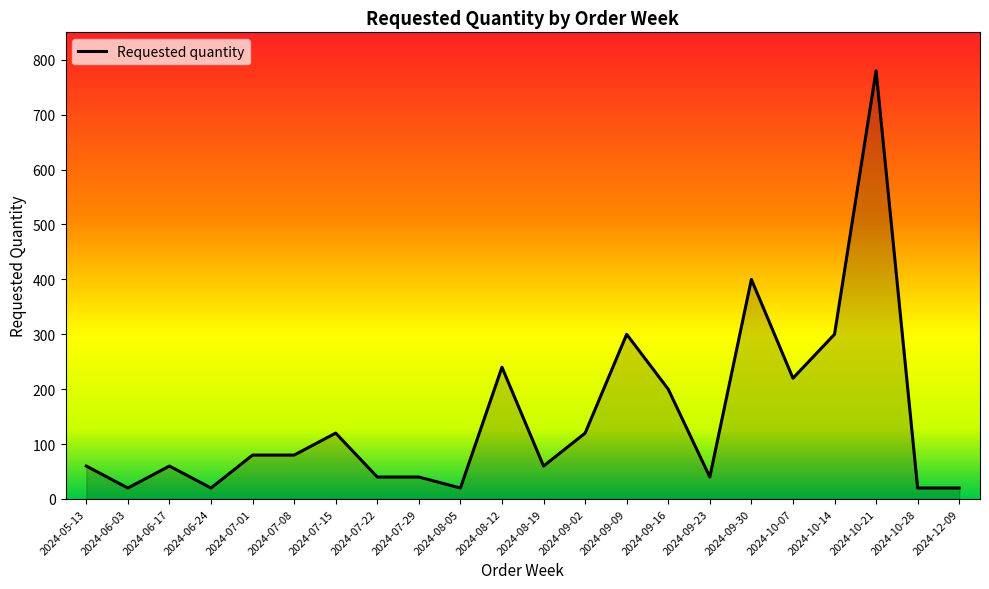

What is the sum of all values?

3240